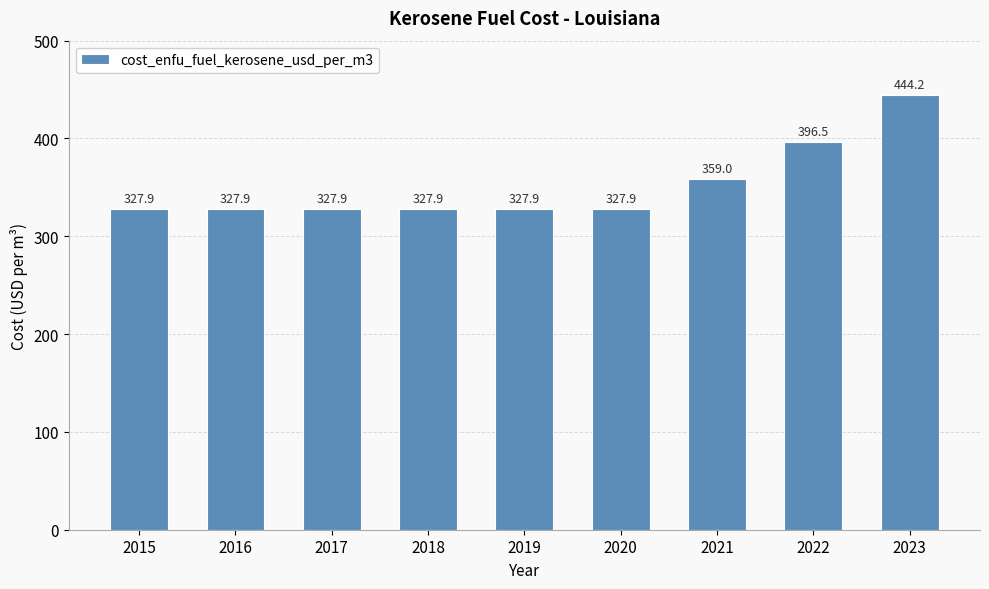

What is the value of the 8th bar from the left?

396.5